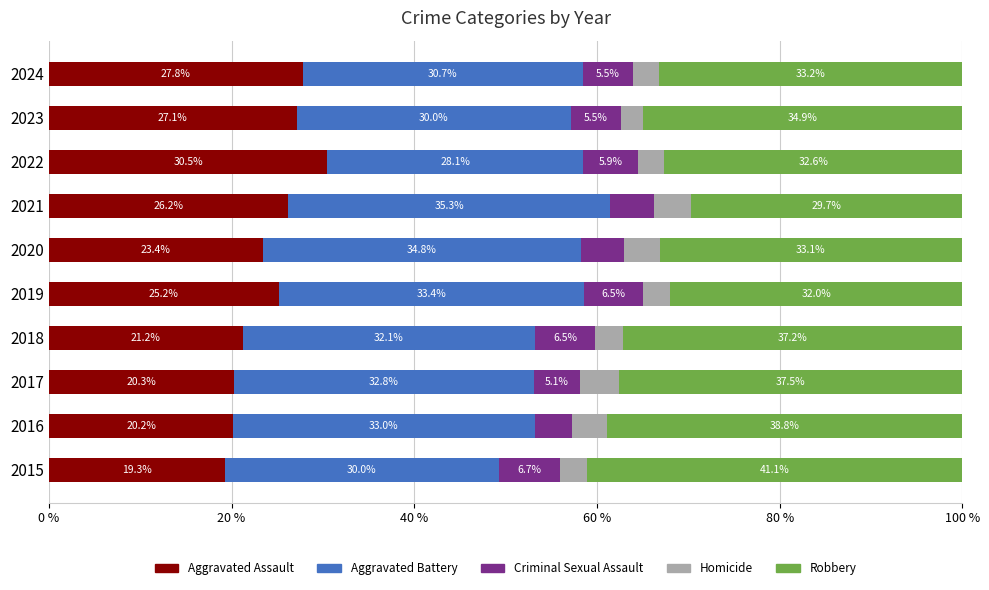

Is it true that Aggravated Assault equals 13.4 at 2021?

False